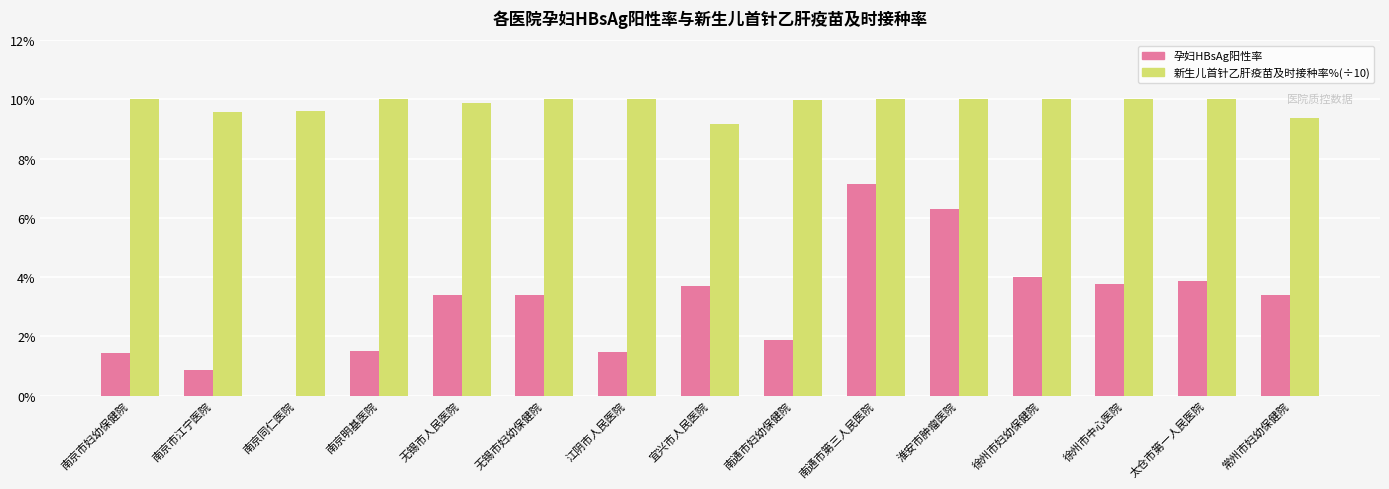

Between 南京明基医院 and 徐州市妇幼保健院, which series saw the biggest shift?

孕妇HBsAg阳性率